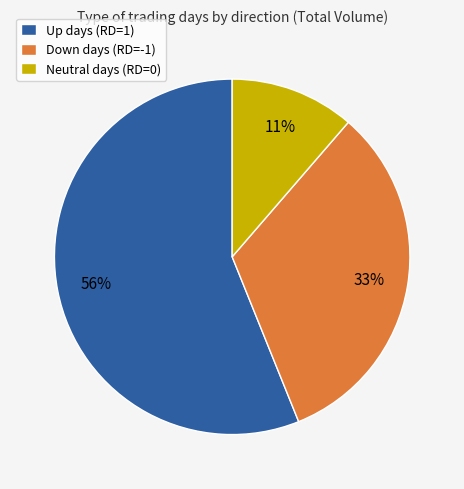

Is the sum of Down days (RD=-1) and Up days (RD=1) greater than half?

Yes